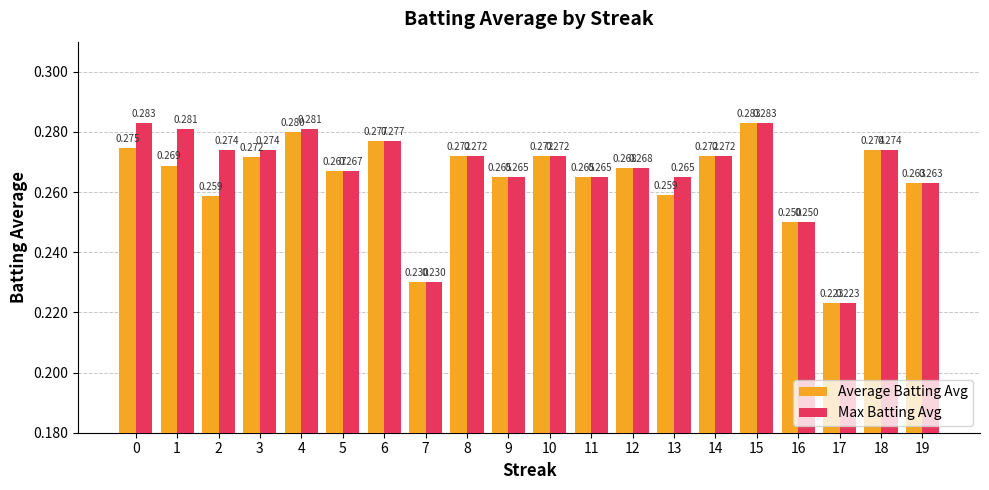

Which series changed the most between 13 and 15?

Average Batting Avg